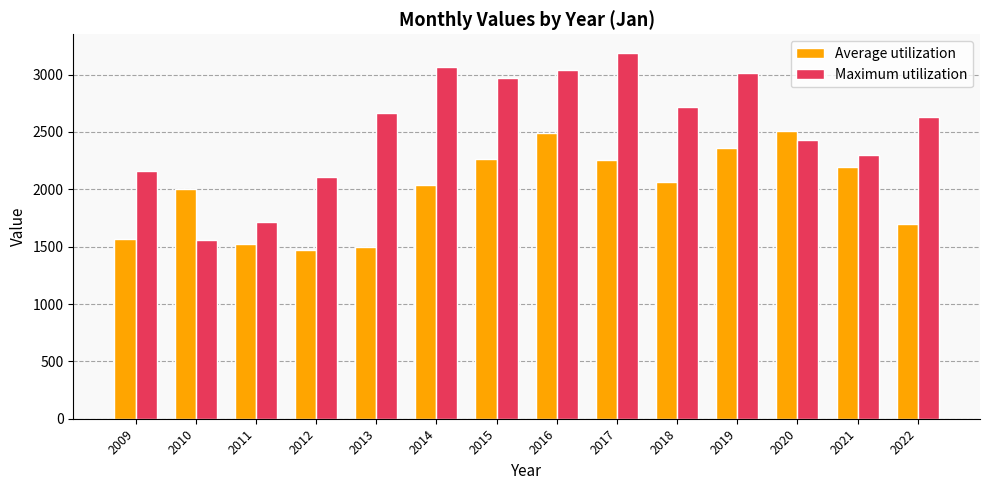

Which series has the largest total across all categories?

Maximum utilization